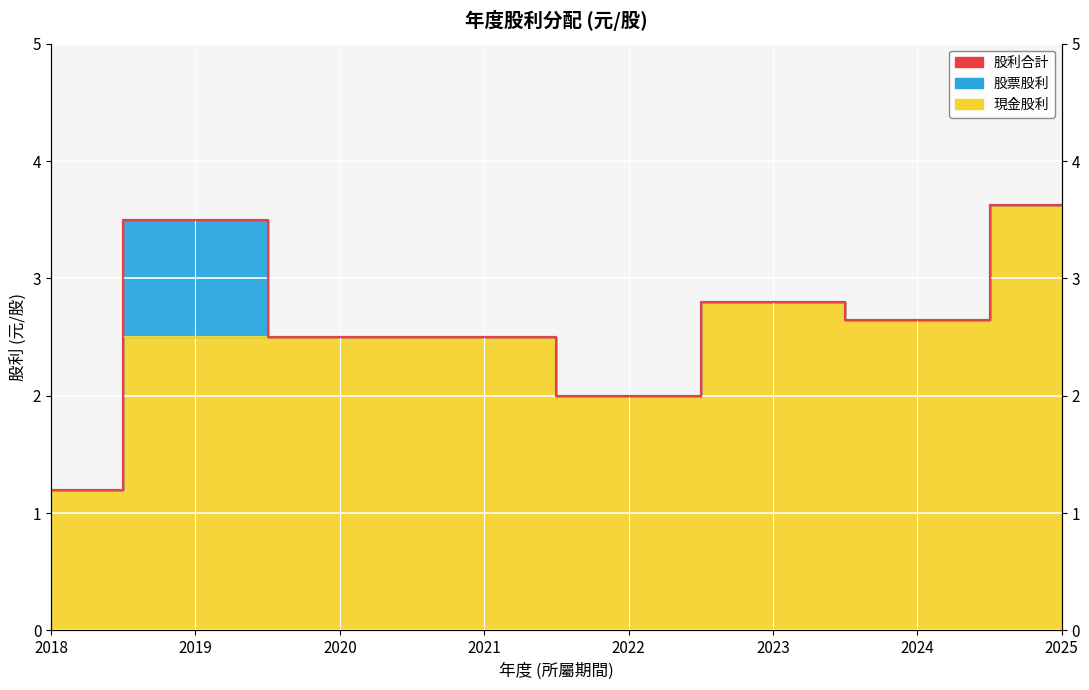

What is the sum of all 現金股利 values?

19.8